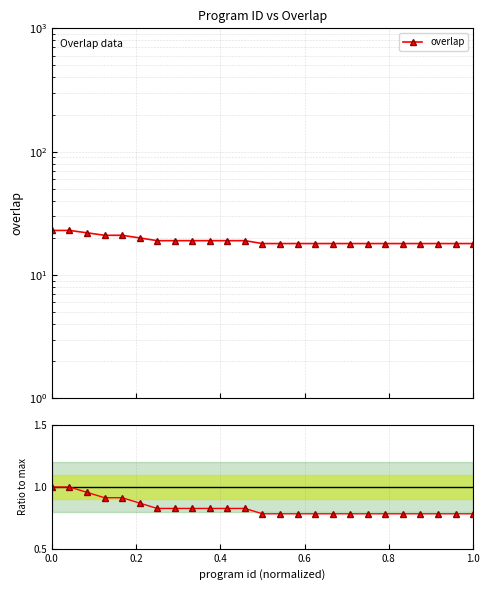

True or false: overlap and ratio to first cross at least once.

False